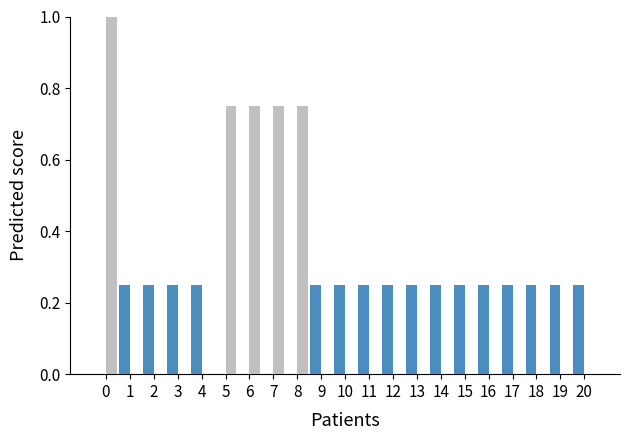

What is the total value across all series at 0?

1.0